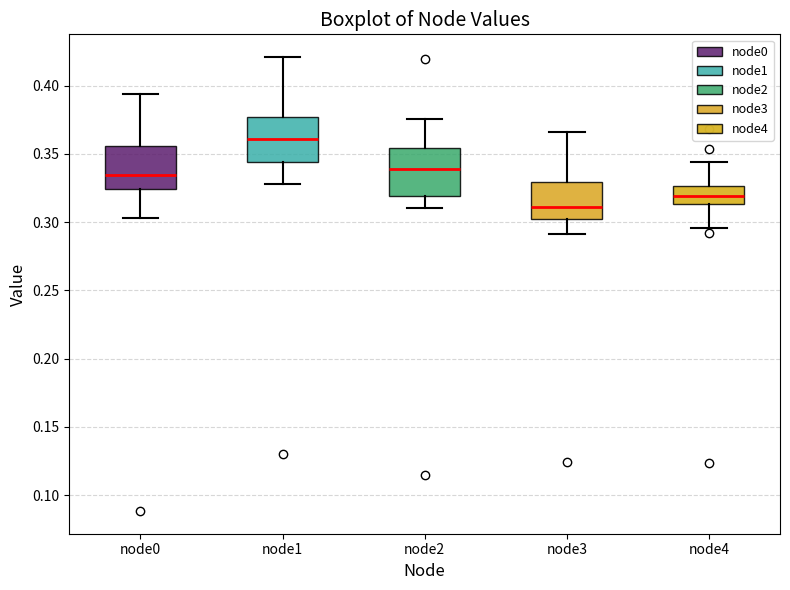

Reading left to right, read every box against the y-axis: the position of its median line, the range the box covers, and the ends of its whiskers. The values are not printed on the chart, so give them approximately, as read against the axis.

node0: median 0.335, box 0.325 to 0.355, whiskers 0.305 to 0.395
node1: median 0.360, box 0.345 to 0.375, whiskers 0.330 to 0.420
node2: median 0.340, box 0.320 to 0.355, whiskers 0.310 to 0.375
node3: median 0.310, box 0.305 to 0.330, whiskers 0.290 to 0.365
node4: median 0.320, box 0.315 to 0.325, whiskers 0.295 to 0.345